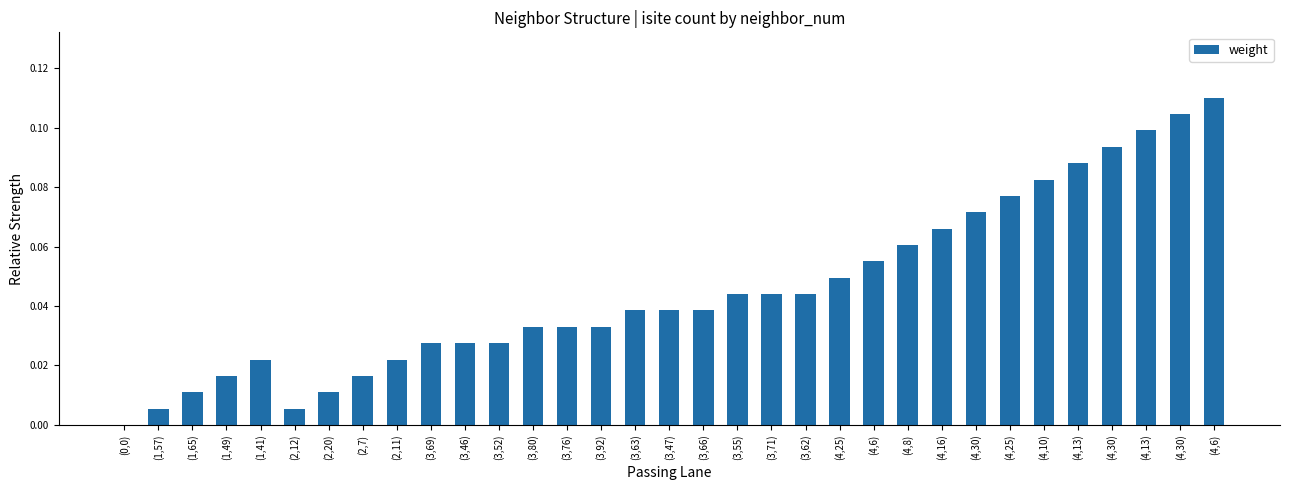

Reading left to right, list all the values displayed in this chart.

(0,0)=0.0	(1,57)=0.0	(1,65)=0.0	(1,49)=0.0	(1,41)=0.0	(2,12)=0.0	(2,20)=0.0	(2,7)=0.0	(2,11)=0.0	(3,69)=0.0	(3,46)=0.0	(3,52)=0.0	(3,80)=0.0	(3,76)=0.0	(3,92)=0.0	(3,63)=0.0	(3,47)=0.0	(3,66)=0.0	(3,55)=0.0	(3,71)=0.0	(3,62)=0.0	(4,25)=0.0	(4,6)=0.1	(4,8)=0.1	(4,16)=0.1	(4,30)=0.1	(4,25)=0.1	(4,10)=0.1	(4,13)=0.1	(4,30)=0.1	(4,13)=0.1	(4,30)=0.1	(4,6)=0.1